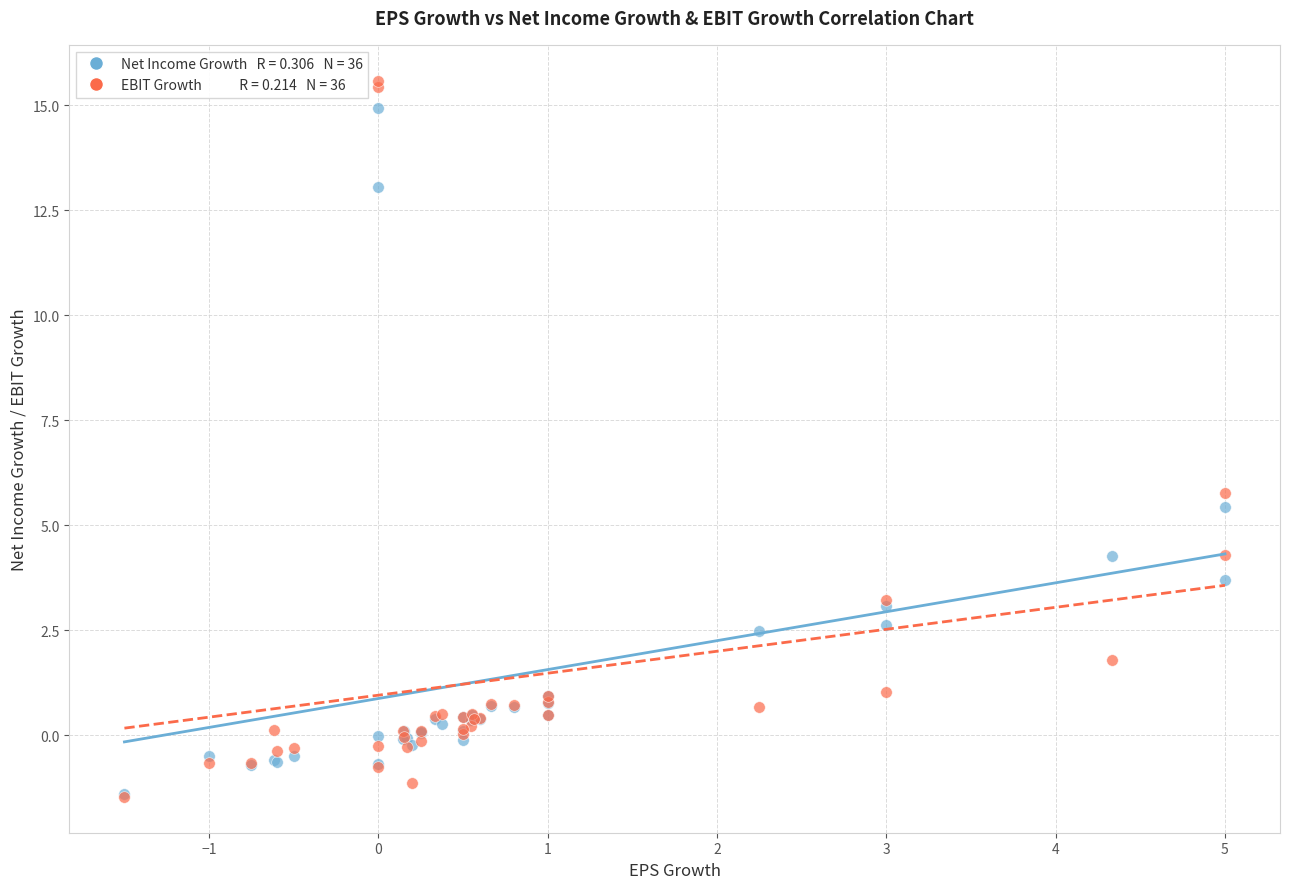

Across all series, what Y value is closest to 7?

5.8